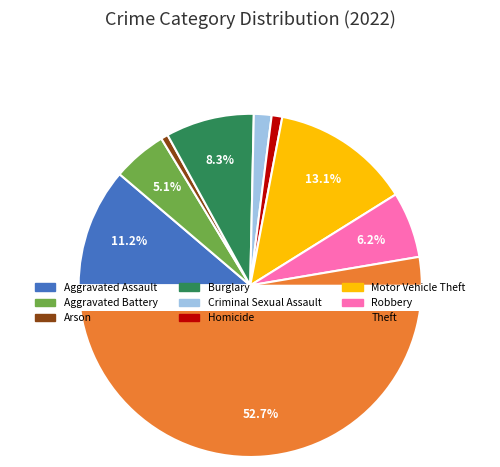

The Criminal Sexual Assault slice represents 1% of the pie. True or false?

False